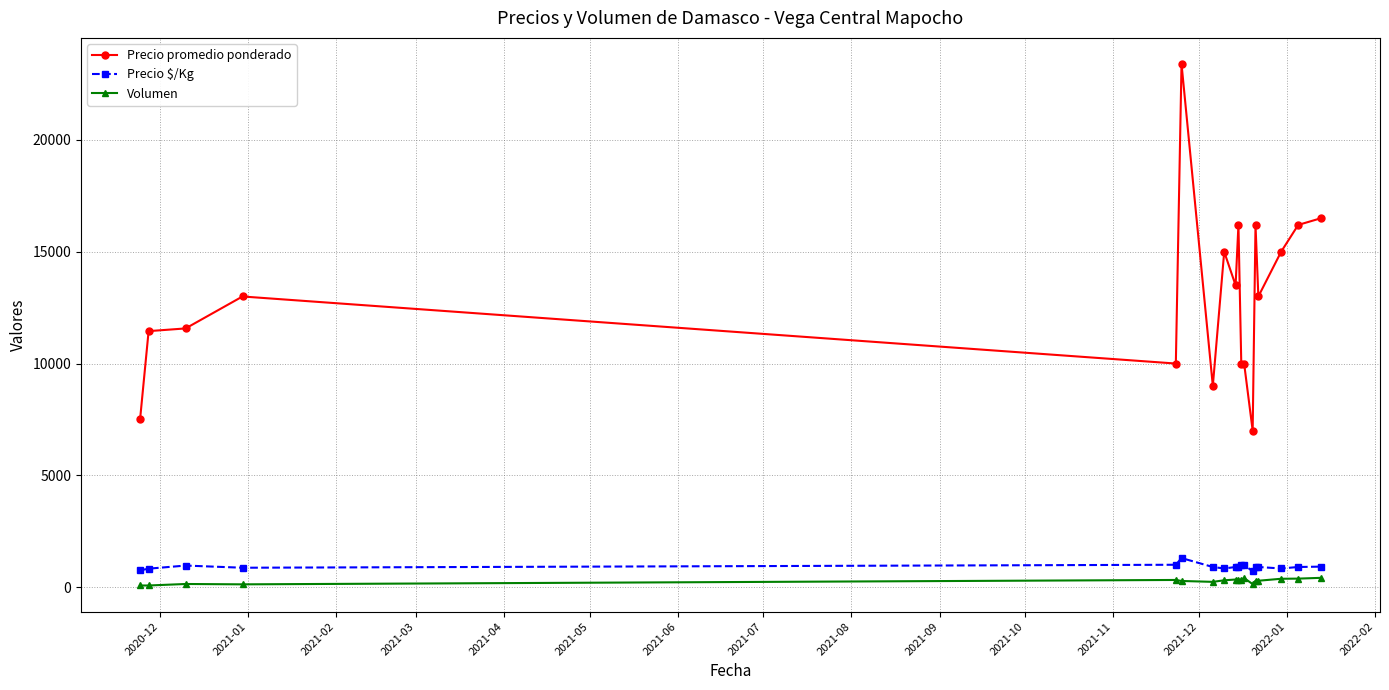

How many data points in Precio promedio ponderado are less than 13000?

8